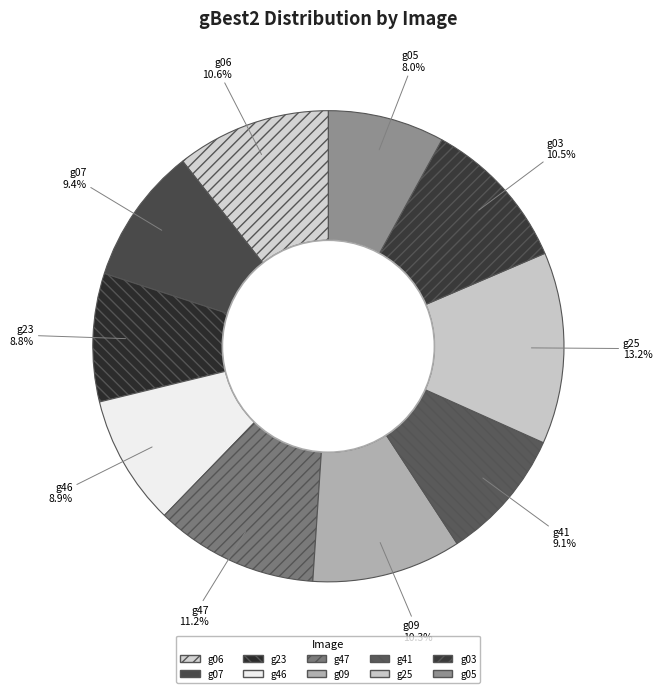

Count the number of slices in the pie.

10